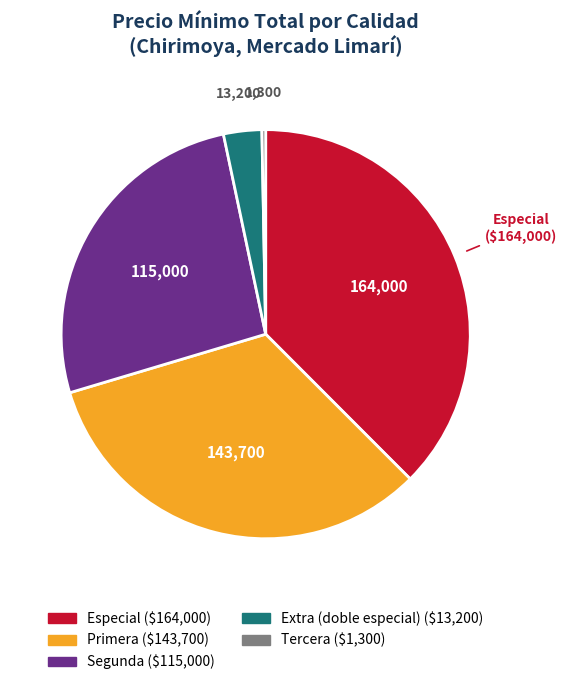

True or false: Tercera accounts for 0% of the total.

True